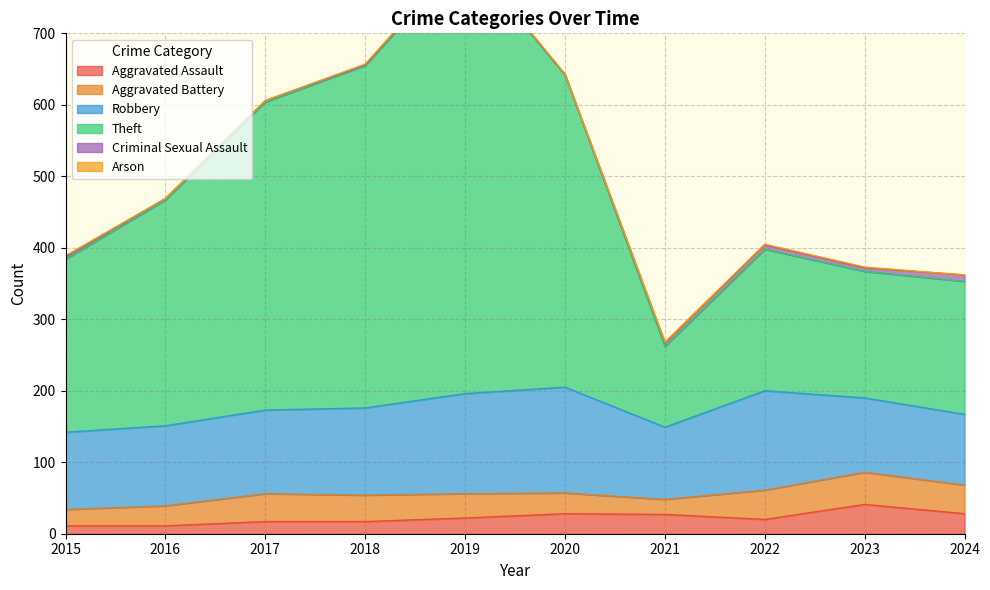

What is the total value across all series at 2020?

643